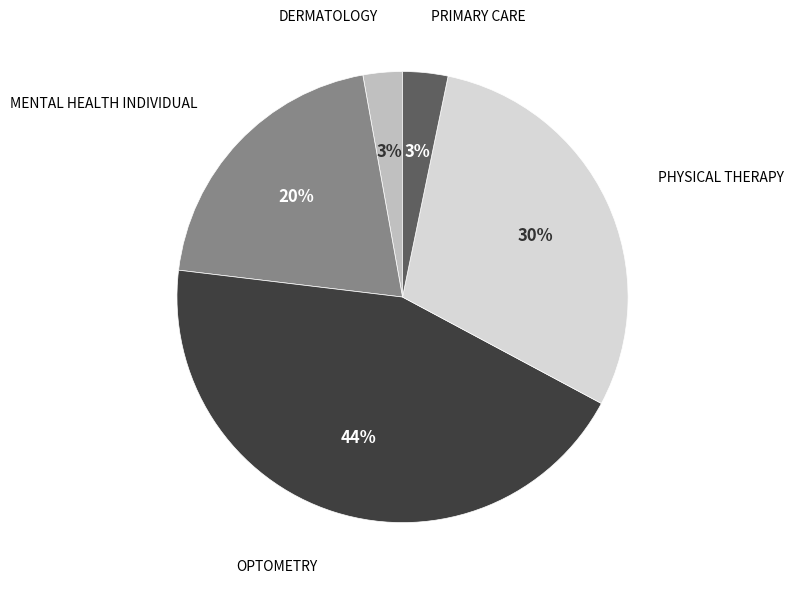

Is PHYSICAL THERAPY the majority of the pie?

No